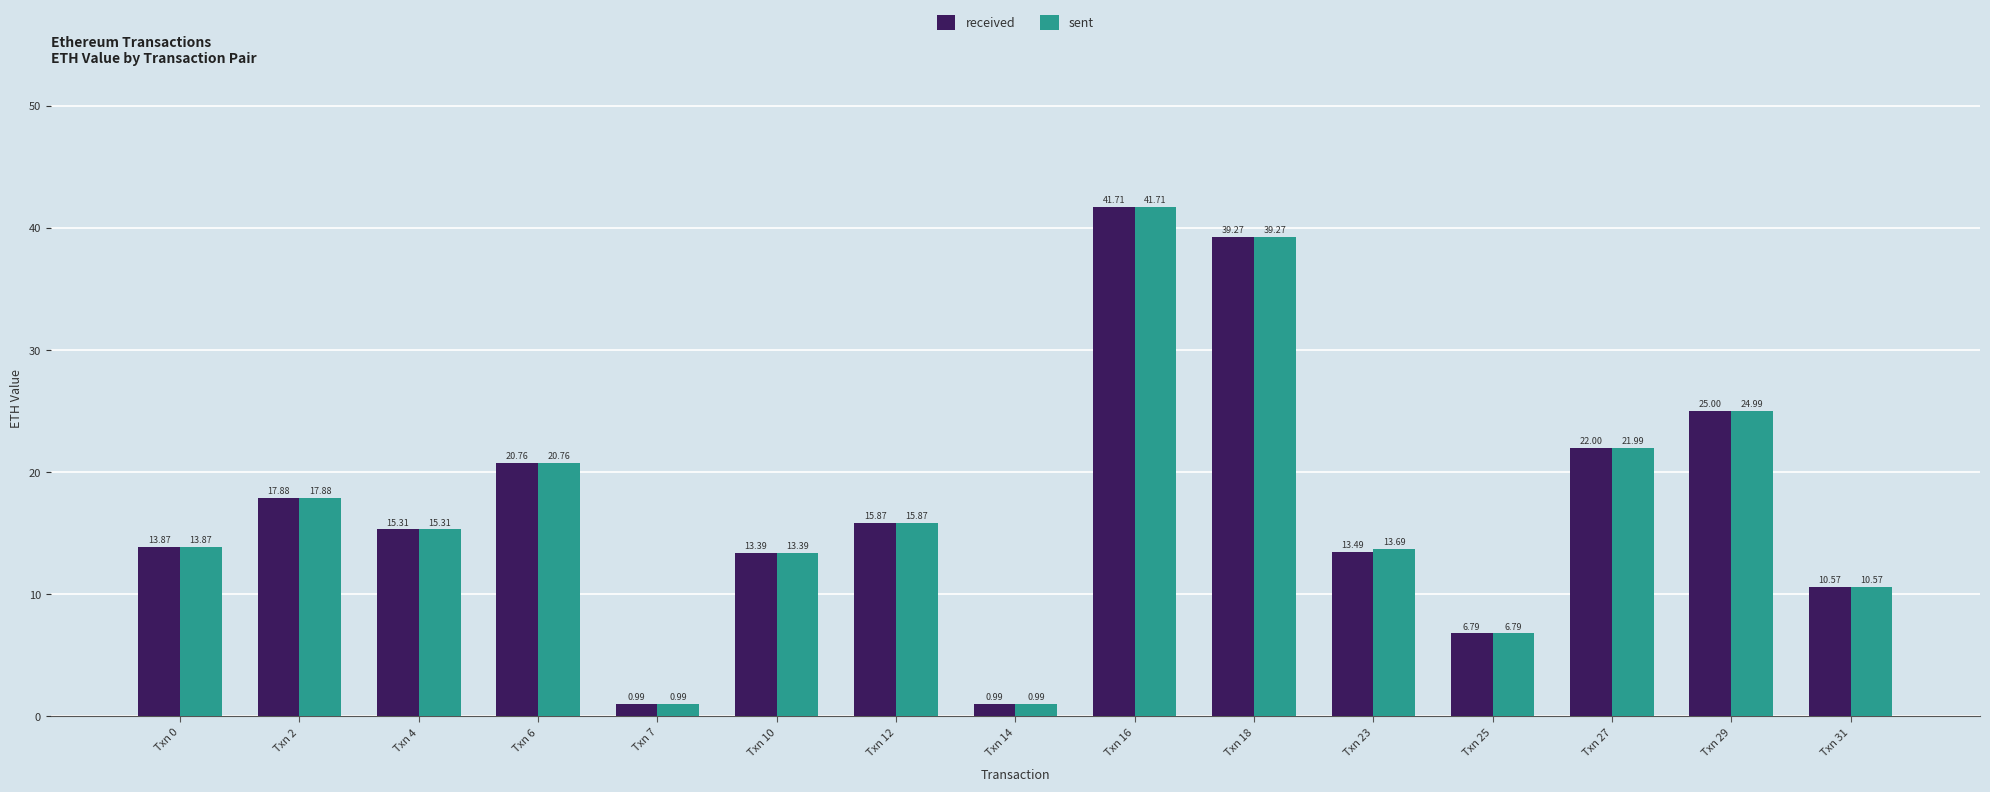

Between Txn 7 and Txn 23, which series saw the biggest shift?

sent